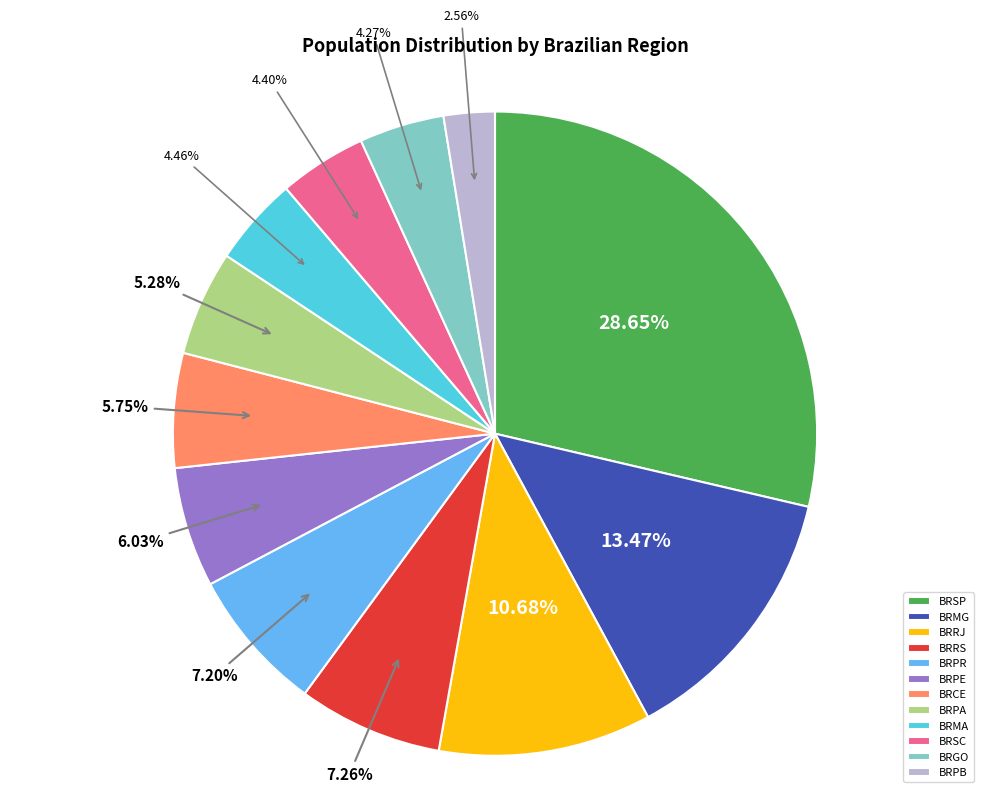

To the nearest percent, what is the difference between the largest and smallest slice percentages?

26%